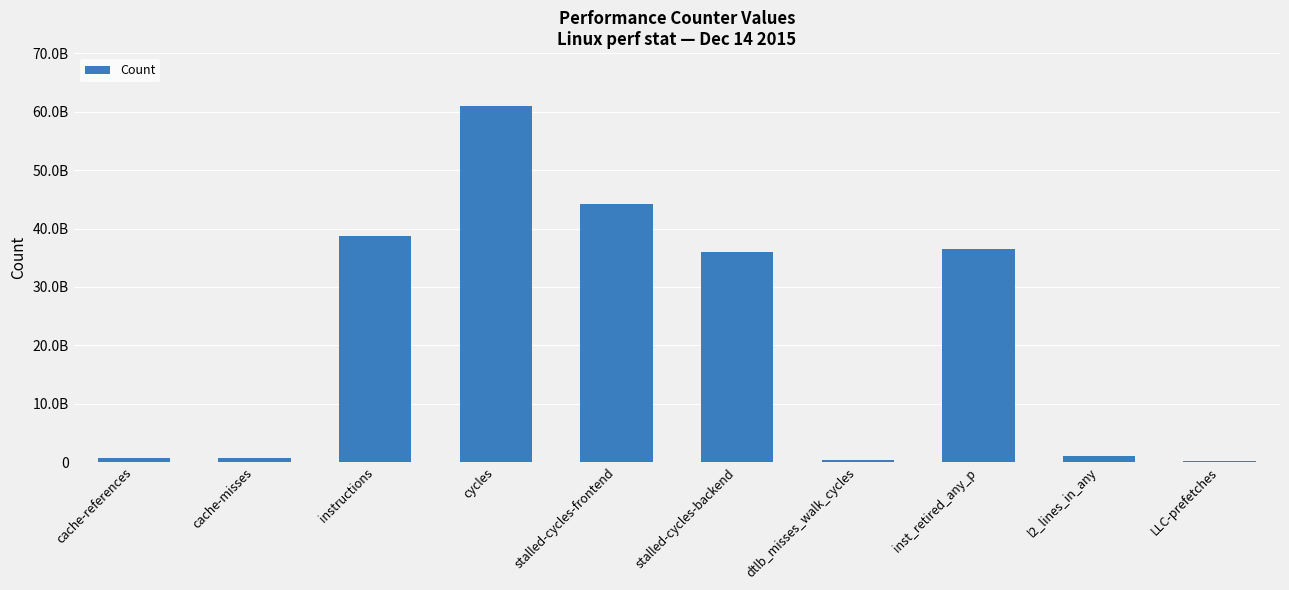

Are the bars grouped side by side (vs. stacked)?

No